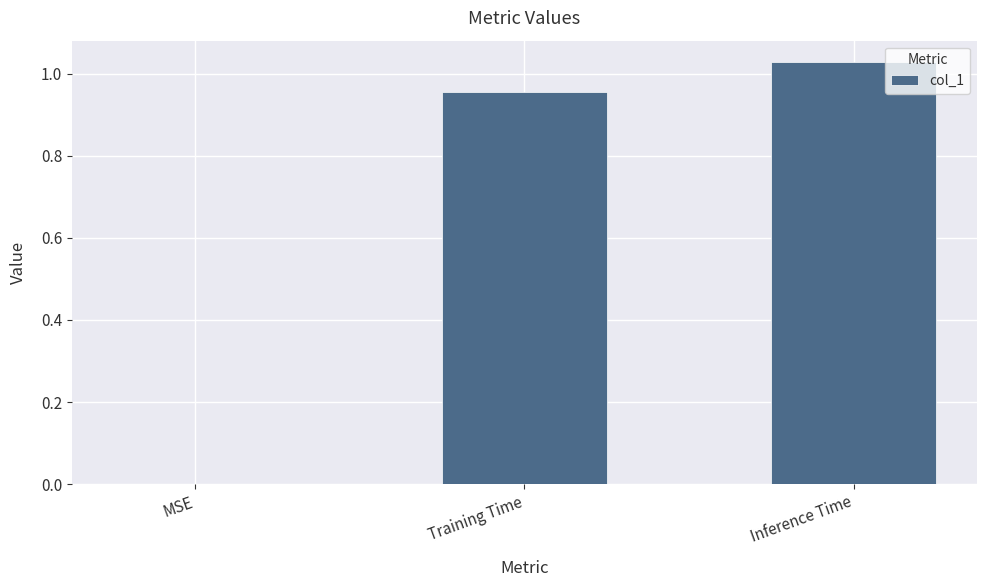

The chart shows a value of 0.0 at MSE. True or false?

True